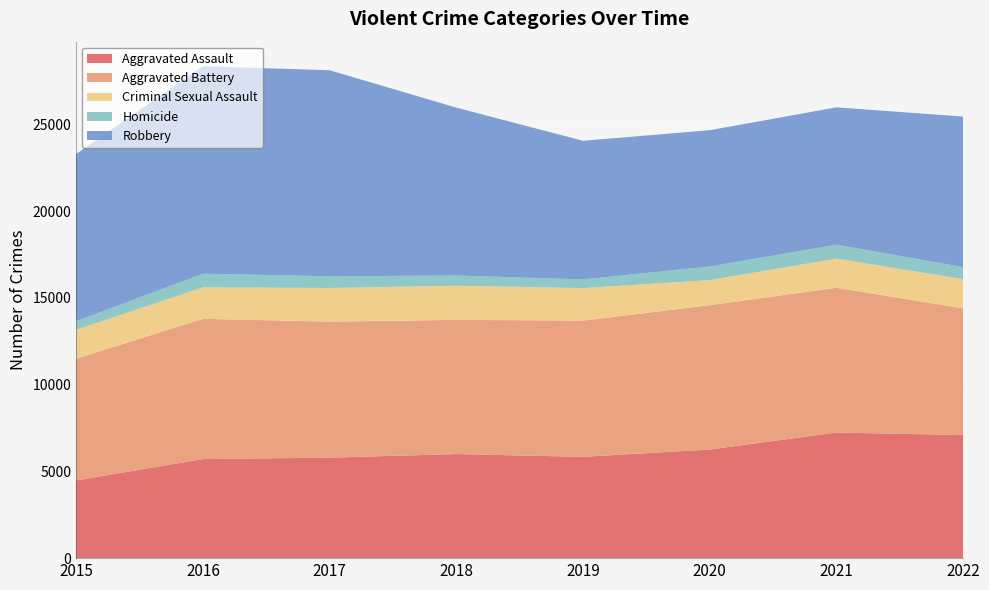

Reading left to right, transcribe all the data shown in this chart.

Aggravated Assault: 4480	5712	5793	6001	5840	6263	7243	7095
Aggravated Battery: 7018	8085	7845	7735	7857	8319	8347	7307
Criminal Sexual Assault: 1668	1816	1940	1970	1873	1447	1678	1686
Homicide: 496	786	672	589	498	787	803	691
Robbery: 9638	11960	11880	9679	7994	7856	7920	8679